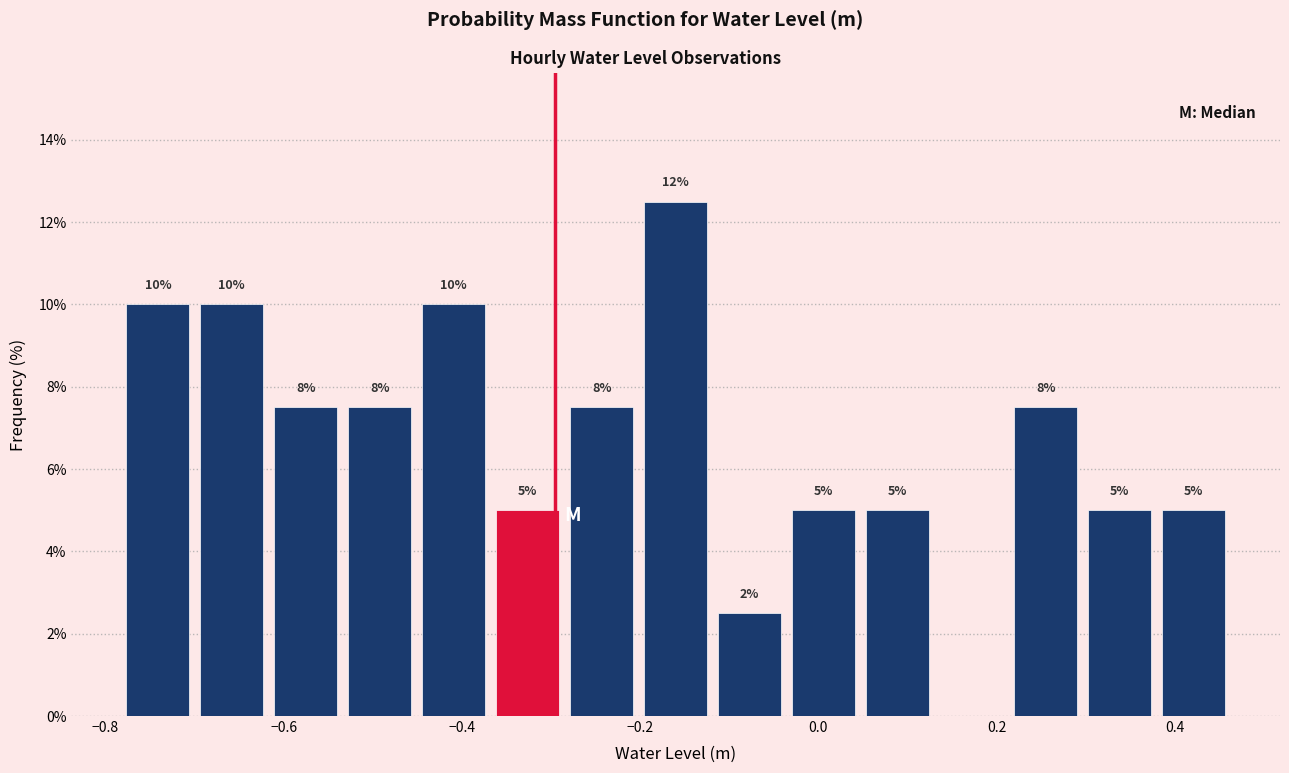

Which range on the x-axis has the tallest bar?

-0.20 to -0.12